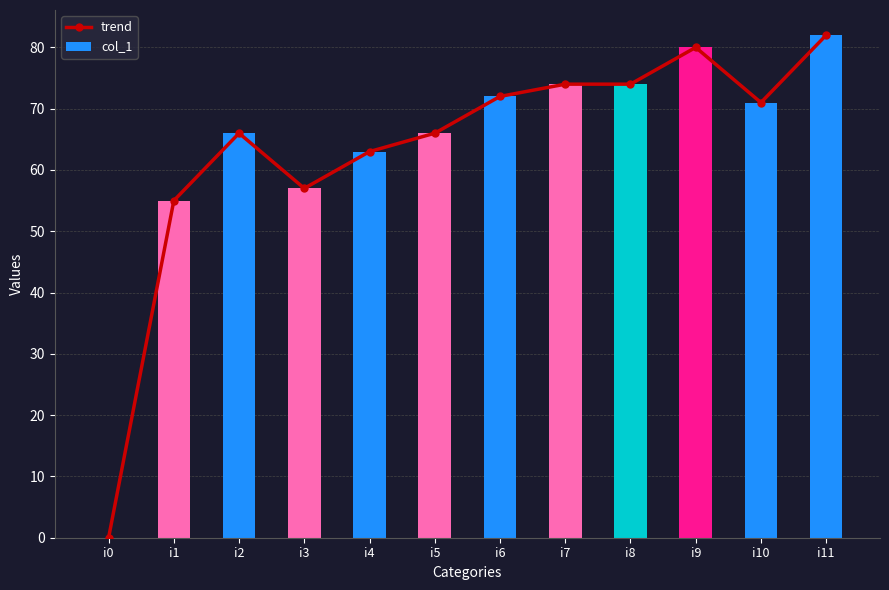

How many series are shown in this chart?

2